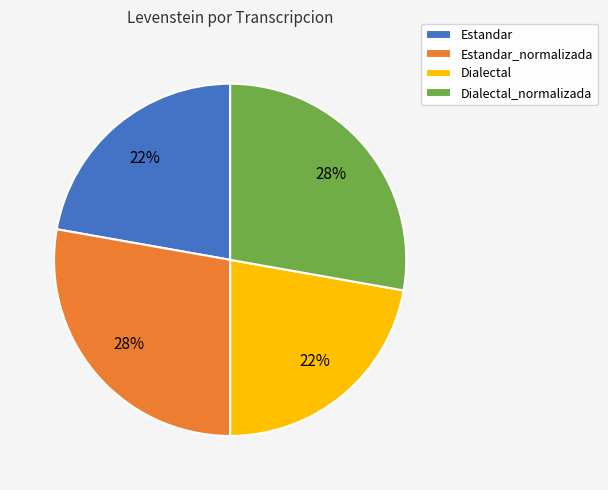

Approximately how many times larger is the value at Dialectal compared to Estandar_normalizada?

0.8